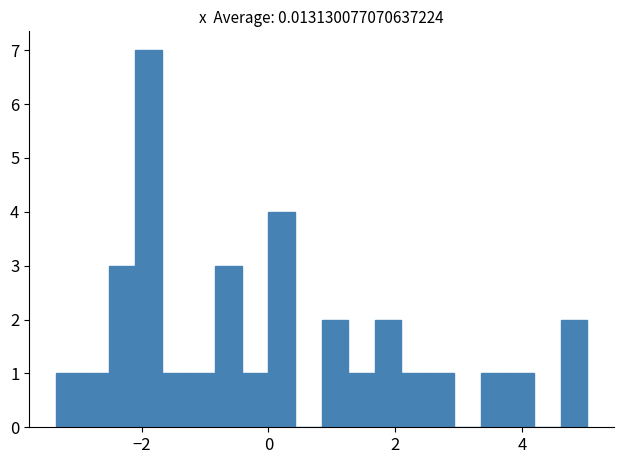

Read against the x-axis, roughly where is the centre of the tallest bar?

-1.8